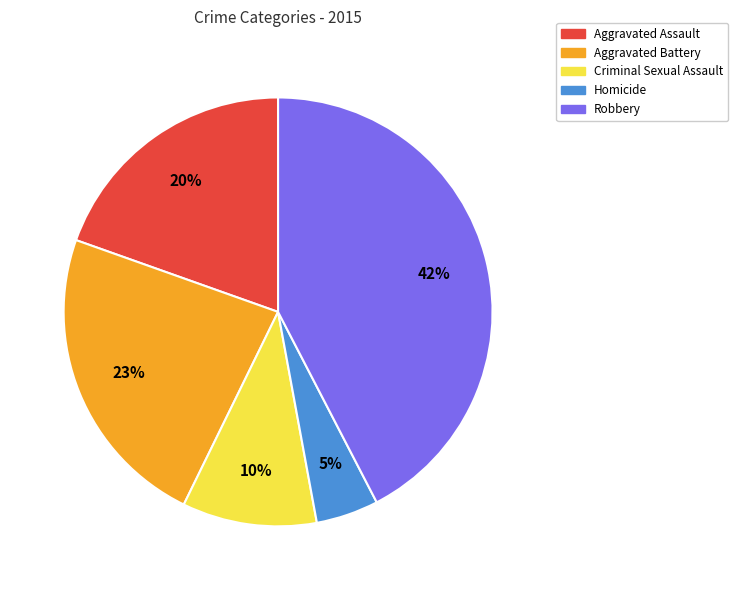

True or false: Aggravated Assault accounts for 12% of the total.

False